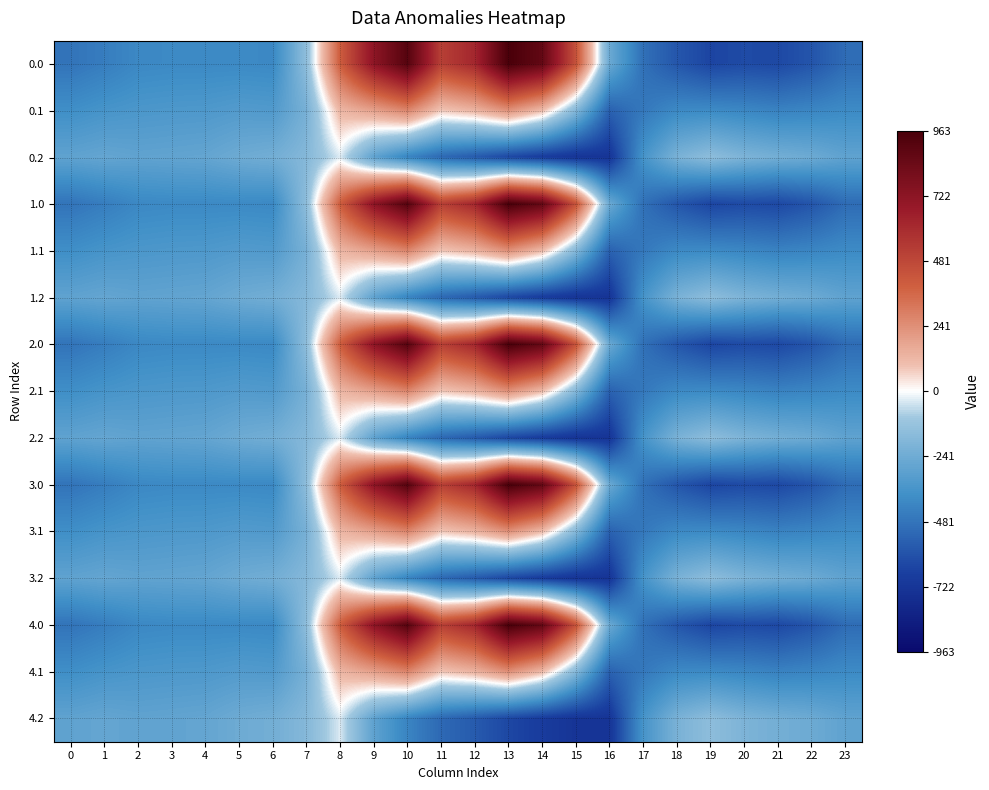

Rank the series at 11 from highest to lowest value.

0.0, 1.0, 2.0, 3.0, 4.0, 0.1, 1.1, 2.1, 3.1, 4.1, 0.2, 1.2, 2.2, 3.2, 4.2